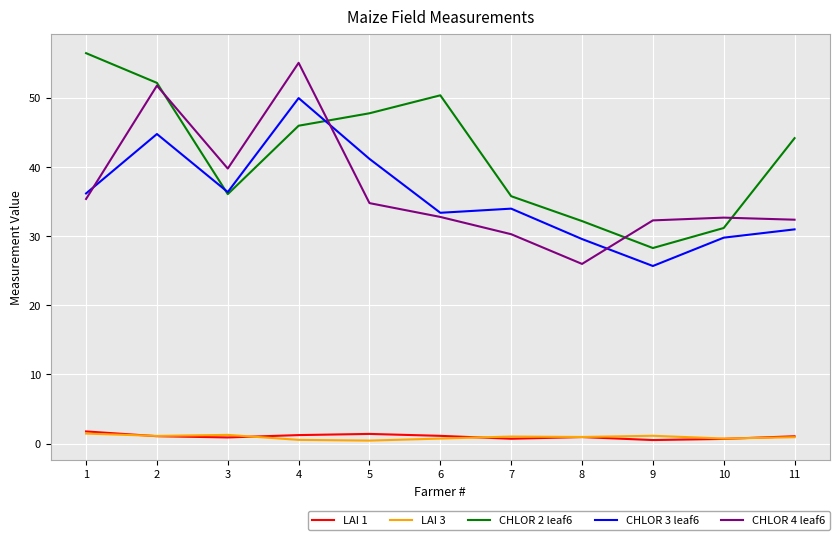

Where is the first local minimum for CHLOR 3 leaf6?

3